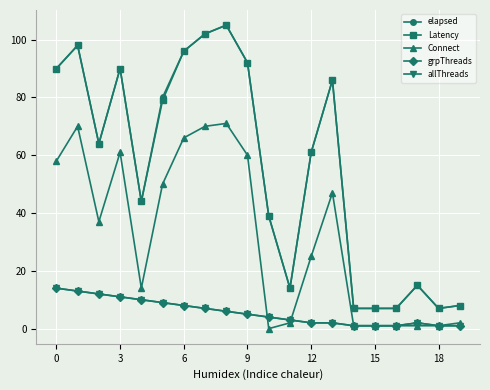

True or false: grpThreads has more than 2 points higher than both neighbors.

False